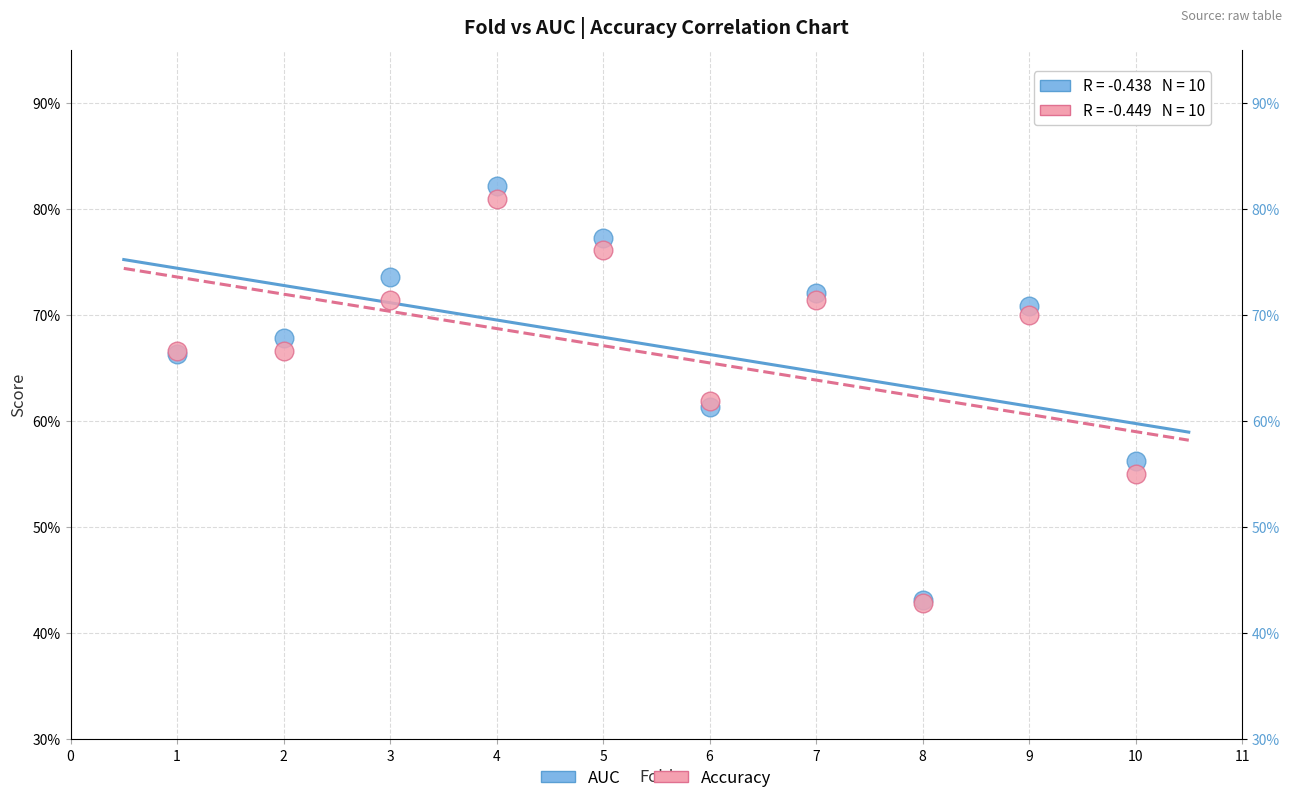

What are all the series names shown in the legend?

AUC, Accuracy